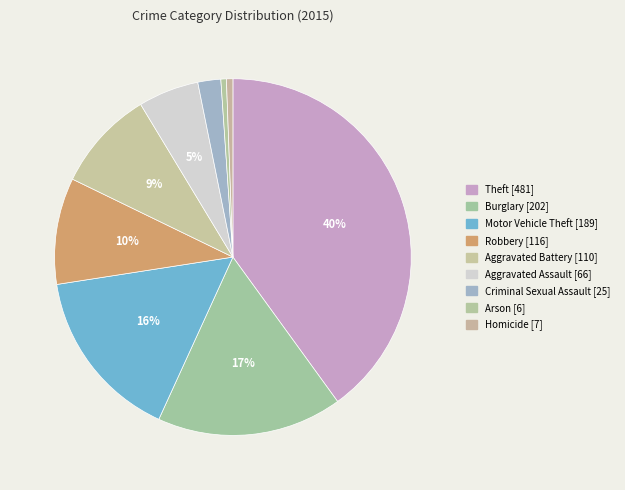

Count the number of slices in the pie.

9